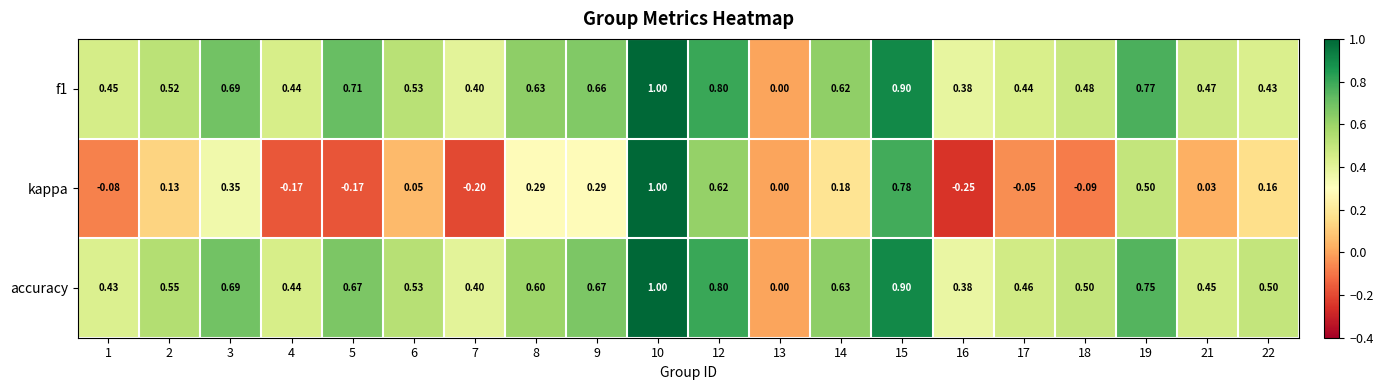

Which series has the largest total across all categories?

accuracy